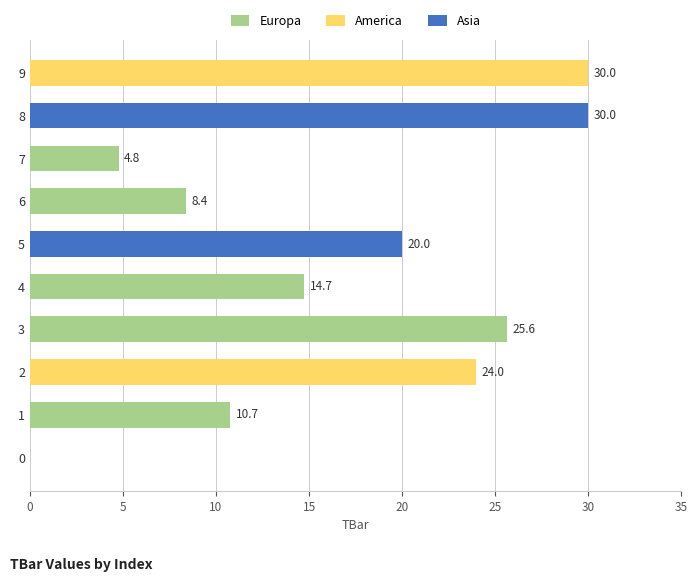

Are the bars horizontal?

Yes